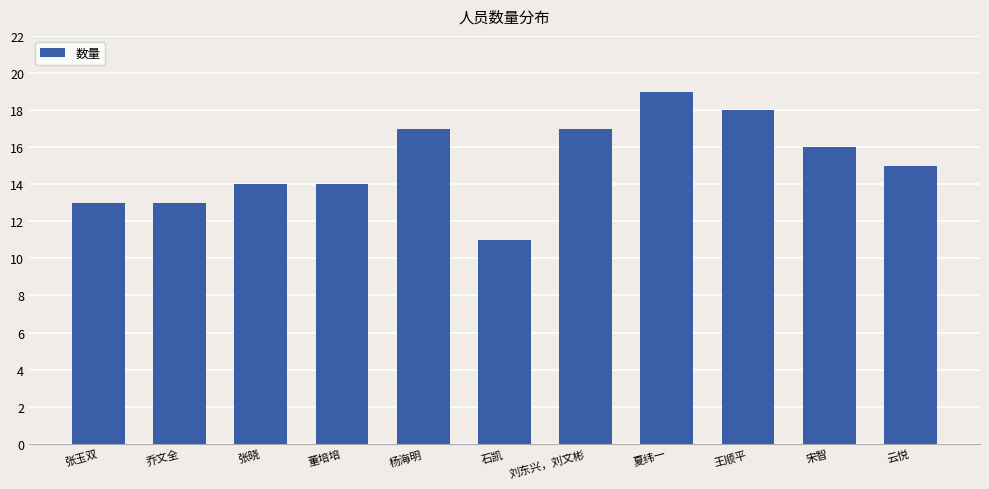

What is the greatest value displayed?

19